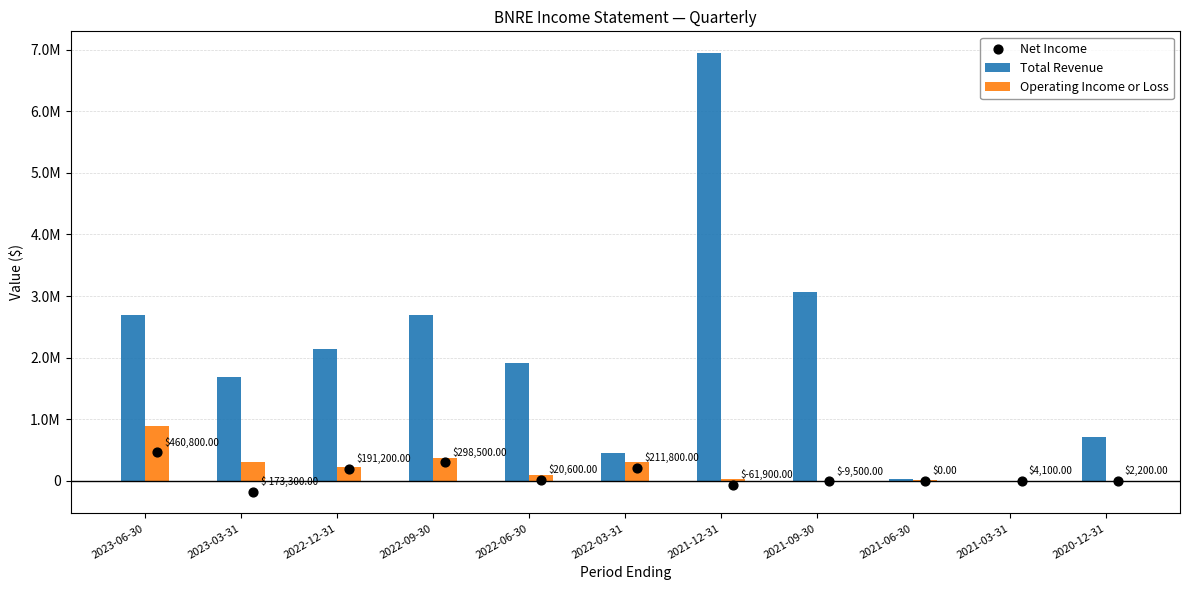

At which category is the sum across all series the highest?

2021-12-31